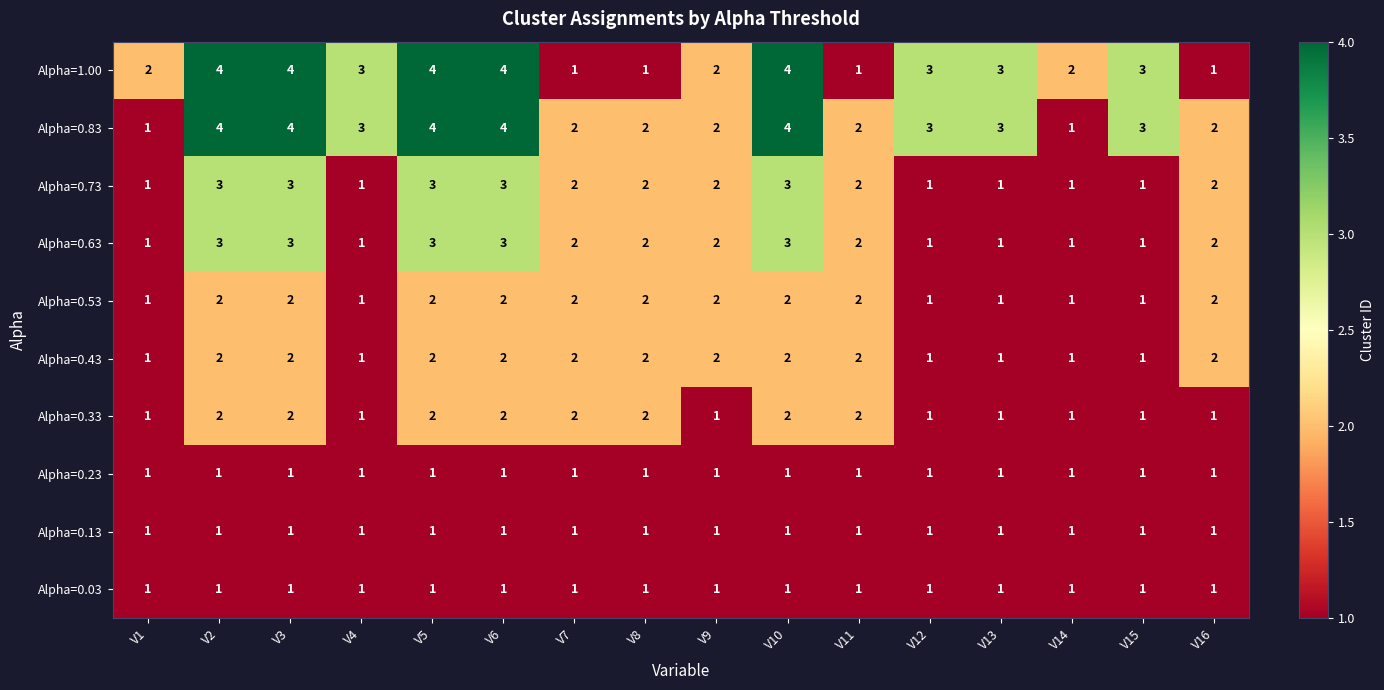

Is the value of Alpha=0.73 at V2 greater than the value of Alpha=0.13 at V6?

Yes